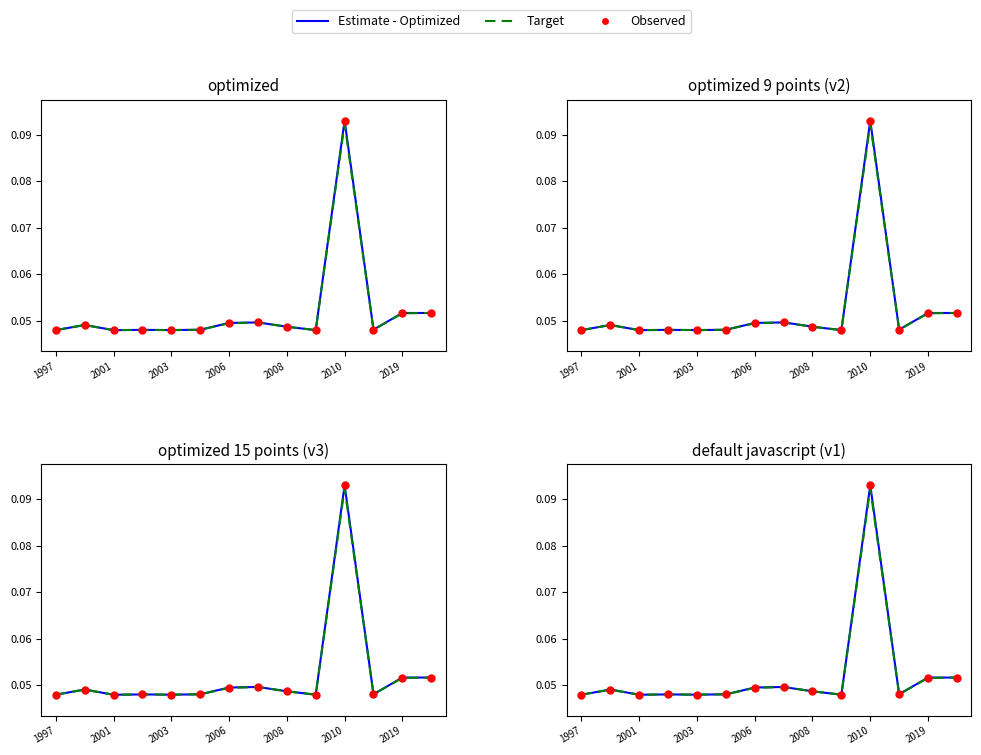

Which series has the widest spread of Y values?

Estimate - Optimized